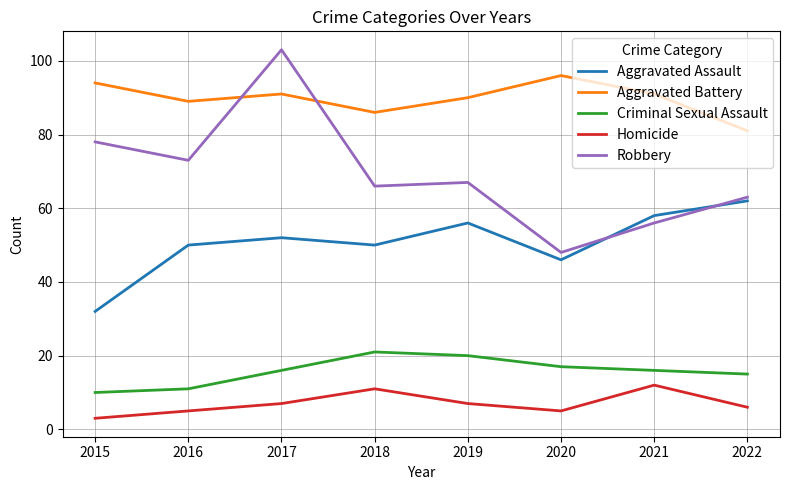

At how many categories does at least one series exceed 63?

8